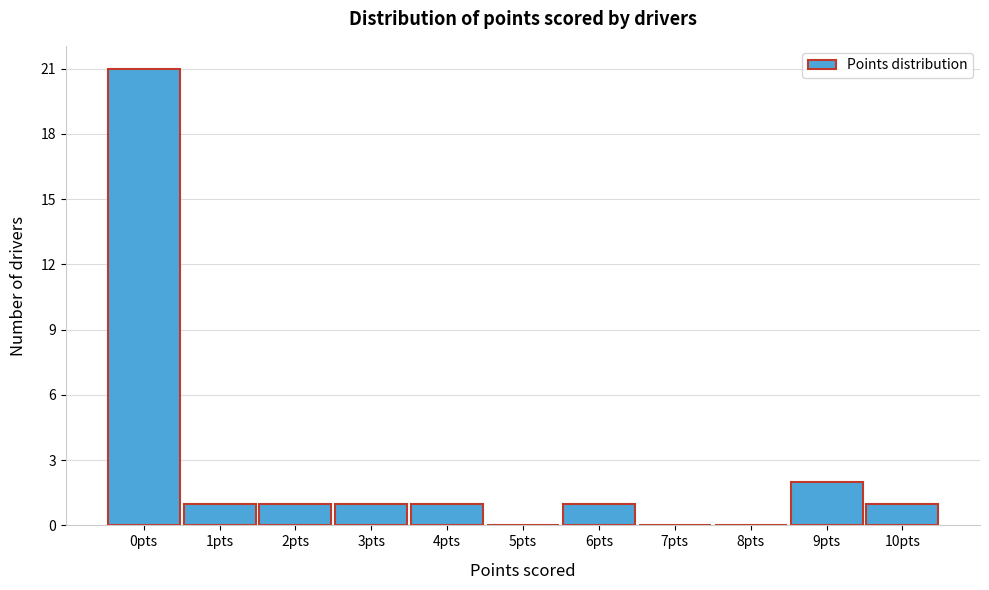

Over which range of the x-axis is the bar tallest?

-0.5 to 0.5